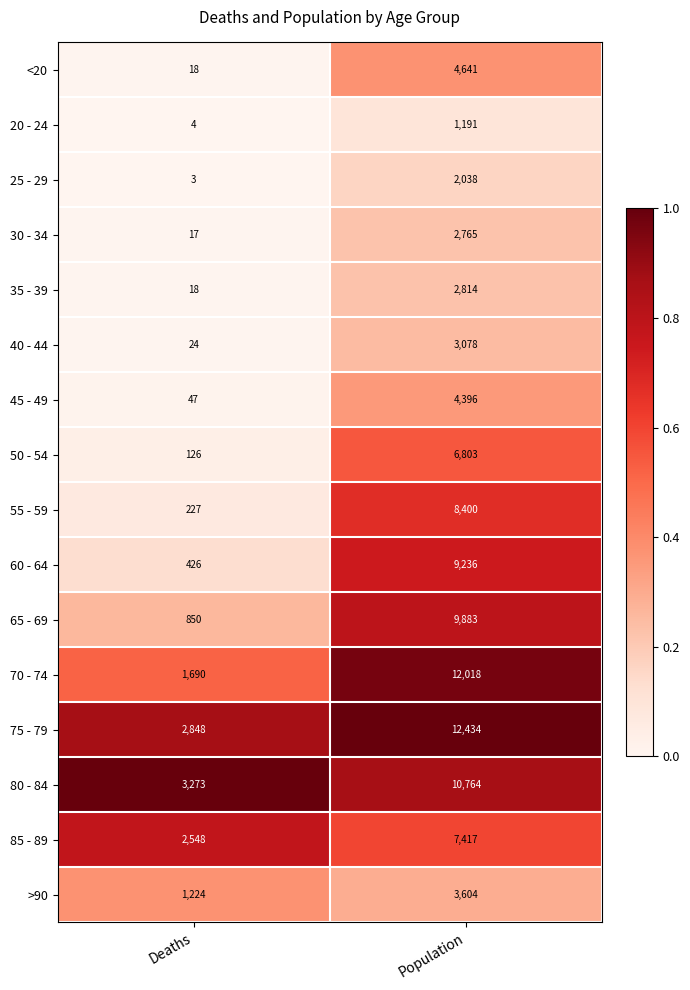

True or false: 35 - 39 has a value of 18 at Deaths.

True